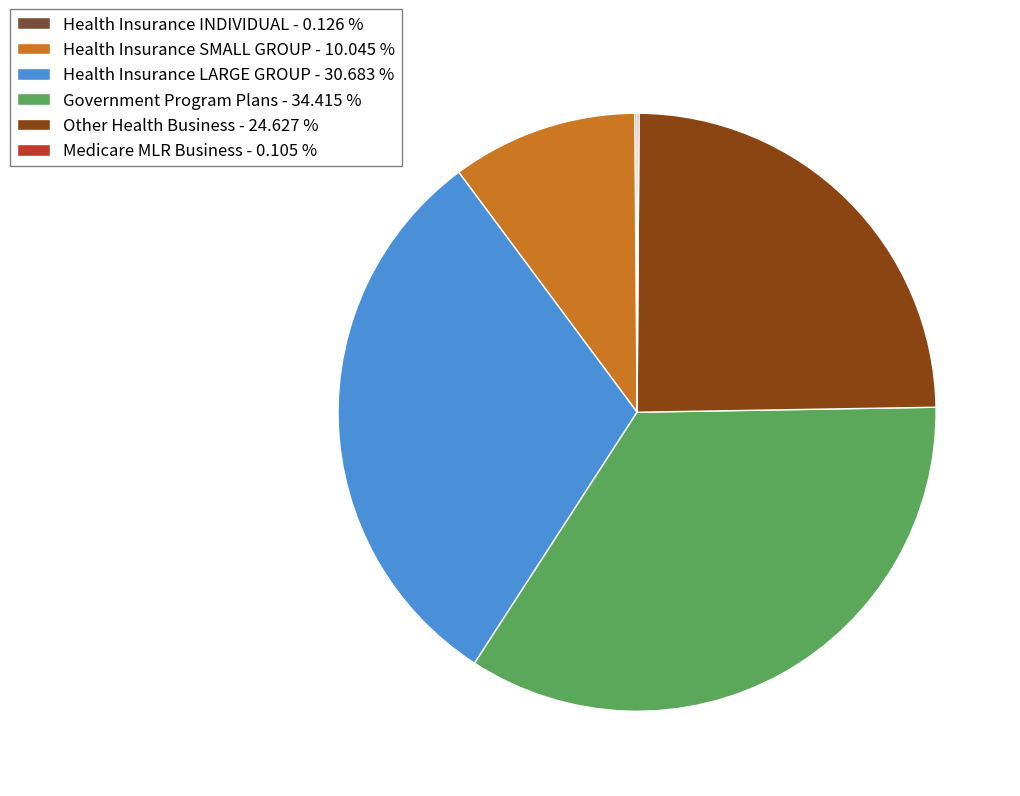

Is there any slice that represents more than half of the pie?

No